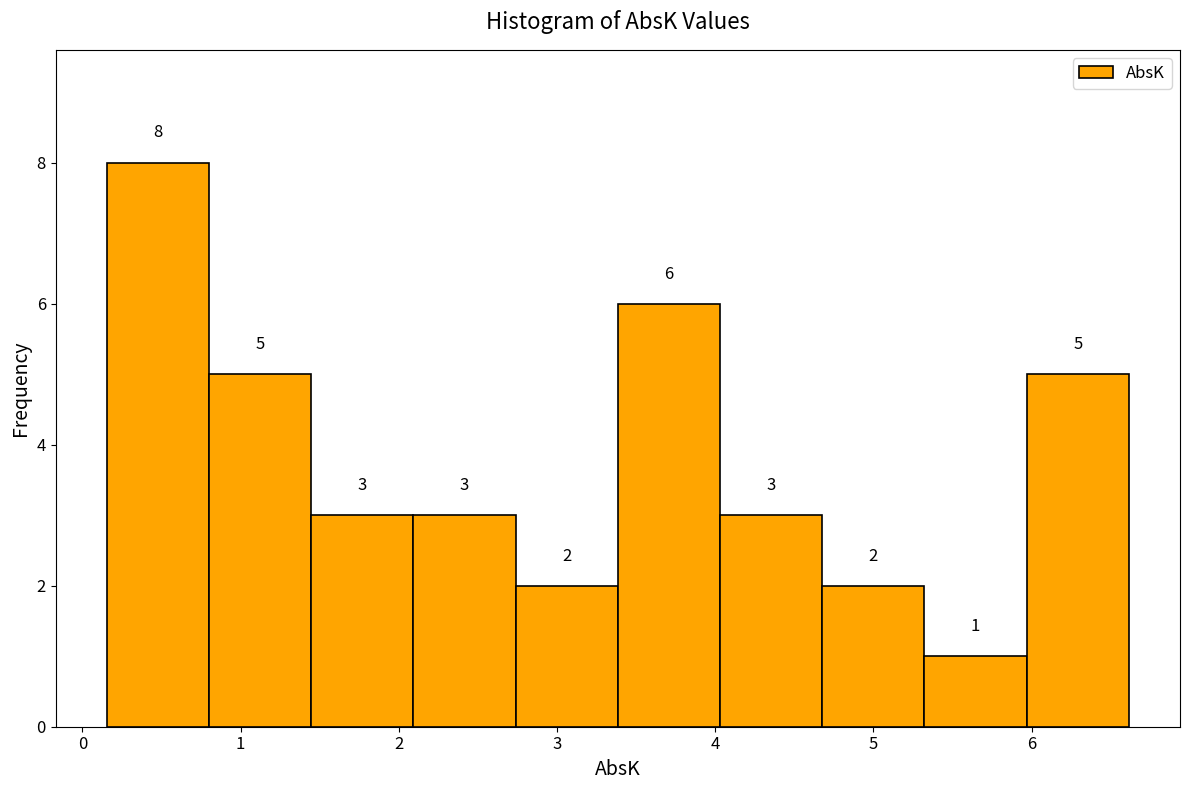

Reading left to right, list every bar in this chart as the range it spans on the x-axis followed by its height. The bar edges are not printed on the chart, so give them approximately, as read against the axis.

0.2 to 0.8: 8
0.8 to 1.4: 5
1.4 to 2.1: 3
2.1 to 2.7: 3
2.7 to 3.4: 2
3.4 to 4.0: 6
4.0 to 4.7: 3
4.7 to 5.3: 2
5.3 to 6.0: 1
6.0 to 6.6: 5